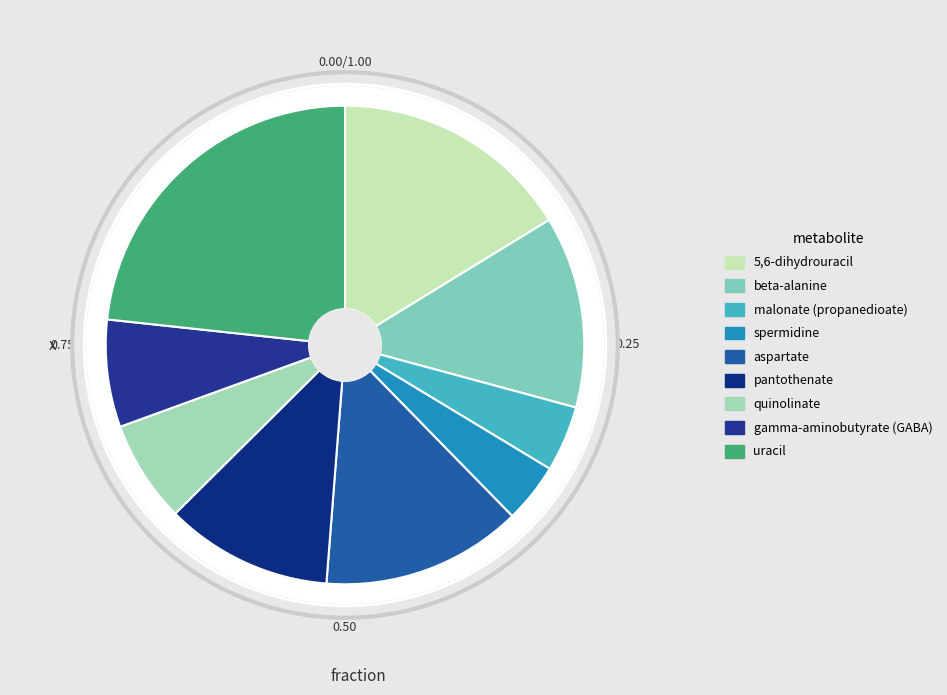

To the nearest percent, what portion does malonate (propanedioate) represent?

4%